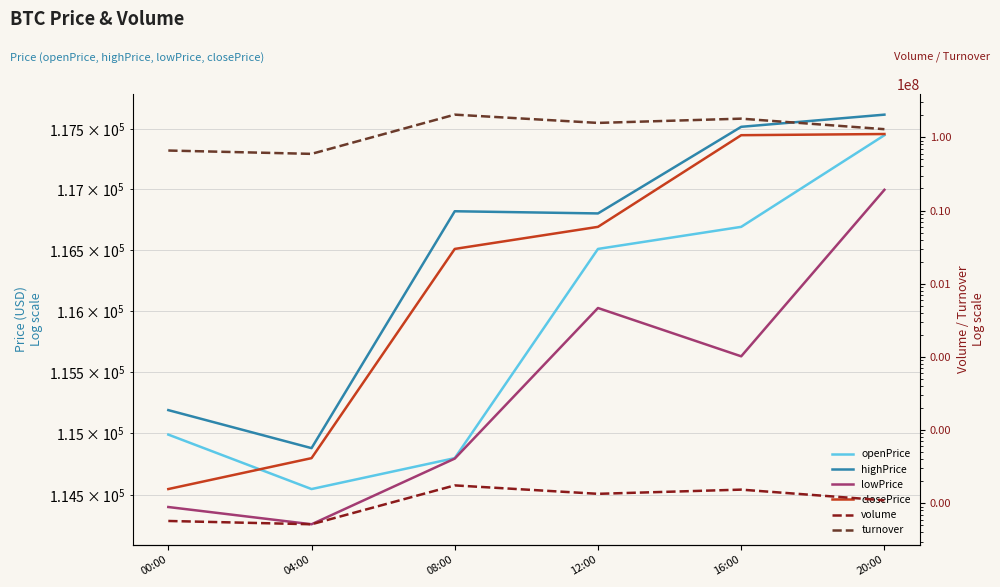

Reading right to left, extract all data points from this chart.

openPrice: 20:00=117447.0	16:00=116689.4	12:00=116507.7	08:00=114799.3	04:00=114549.0	00:00=114990.3
highPrice: 20:00=117617.5	16:00=117516.5	12:00=116800.0	08:00=116818.0	04:00=114880.4	00:00=115189.2
lowPrice: 20:00=116995.0	16:00=115627.6	12:00=116022.7	08:00=114795.7	04:00=114264.6	00:00=114403.8
closePrice: 20:00=117456.7	16:00=117447.0	12:00=116689.4	08:00=116507.7	04:00=114799.3	00:00=114549.0
volume: 20:00=1099.9	16:00=1540.2	12:00=1349.8	08:00=1759.4	04:00=518.2	00:00=574.7
turnover: 20:00=129047512.9	16:00=179710953.2	12:00=157178413.8	08:00=203858798.5	04:00=59377709.2	00:00=65939938.5